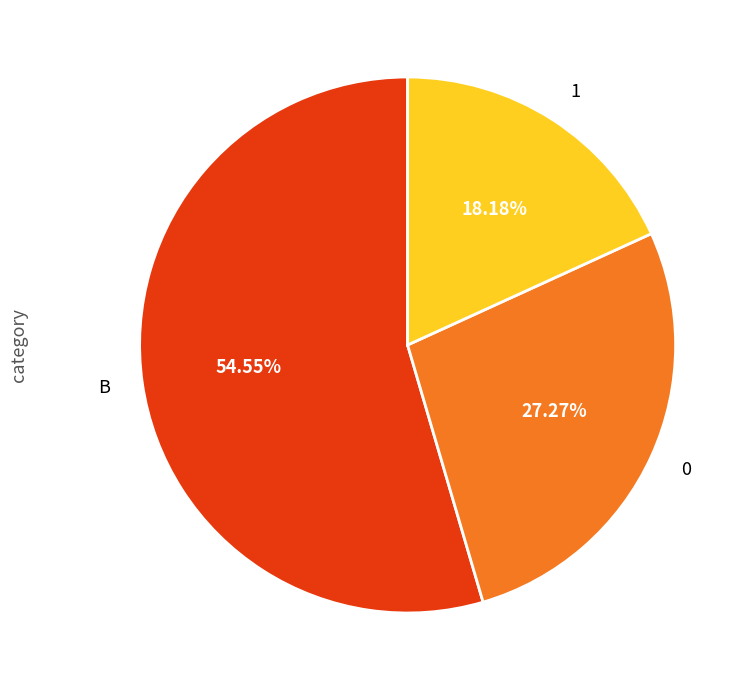

Which category has the smallest portion of the pie?

1